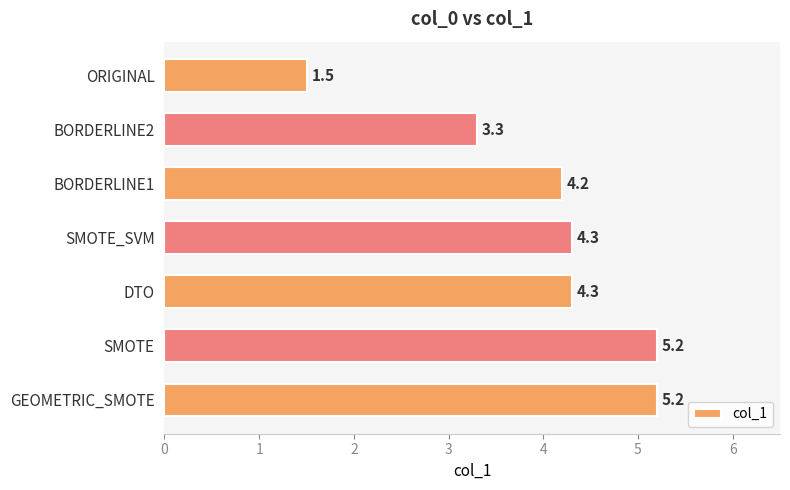

Between BORDERLINE1 and GEOMETRIC_SMOTE, which is larger?

GEOMETRIC_SMOTE